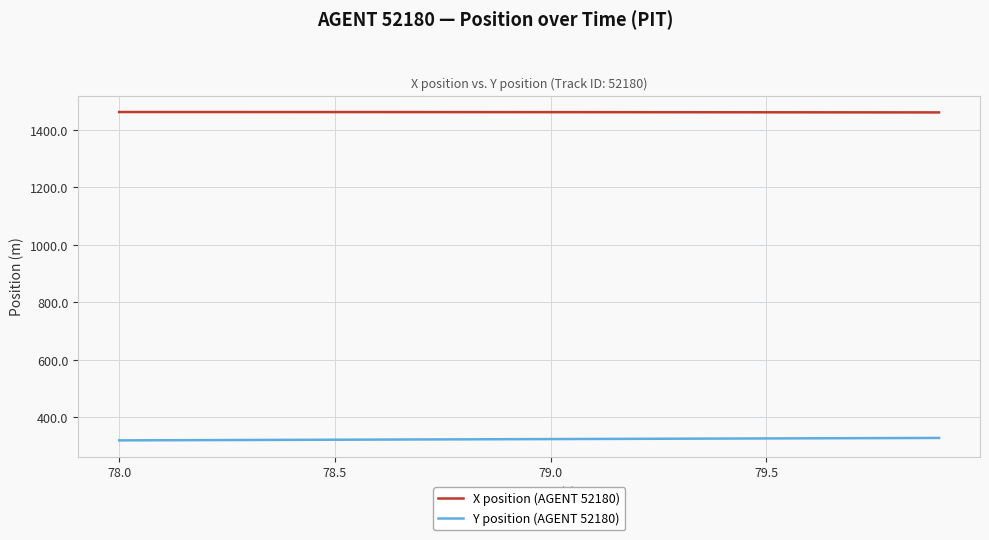

Rank the series by their maximum value, from lowest to highest.

Y position (AGENT 52180), X position (AGENT 52180)